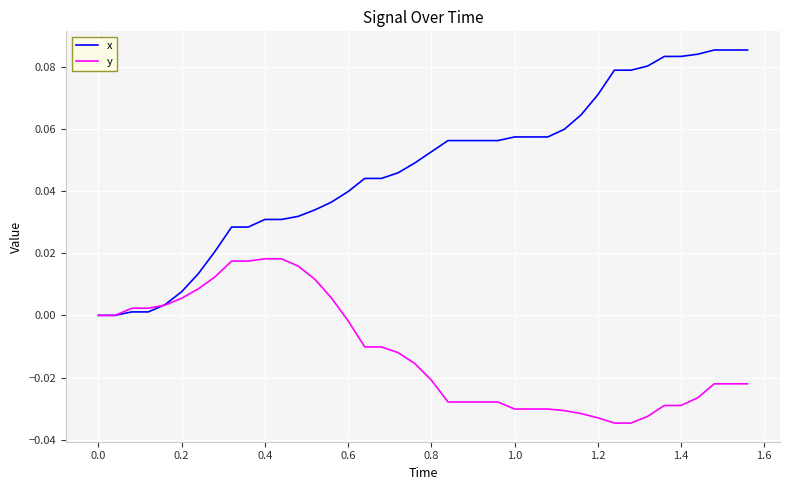

Which series has the largest range (max minus min)?

x